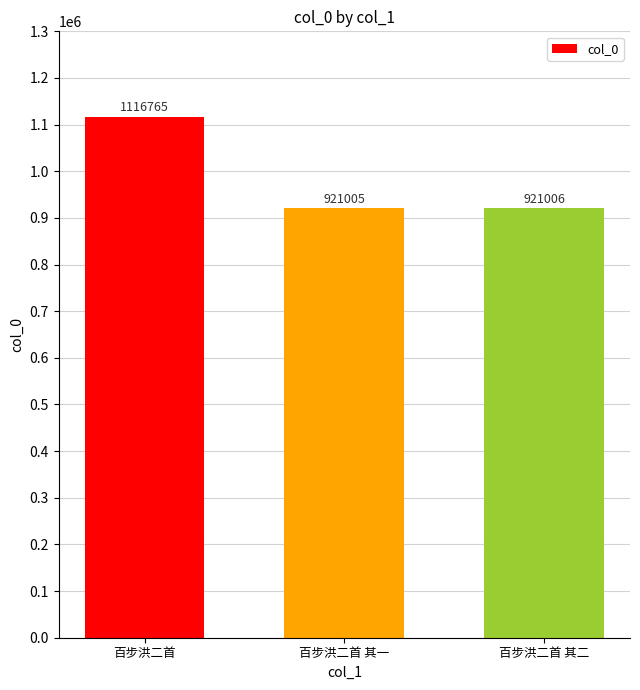

At which category does the chart reach its peak across all series?

百步洪二首